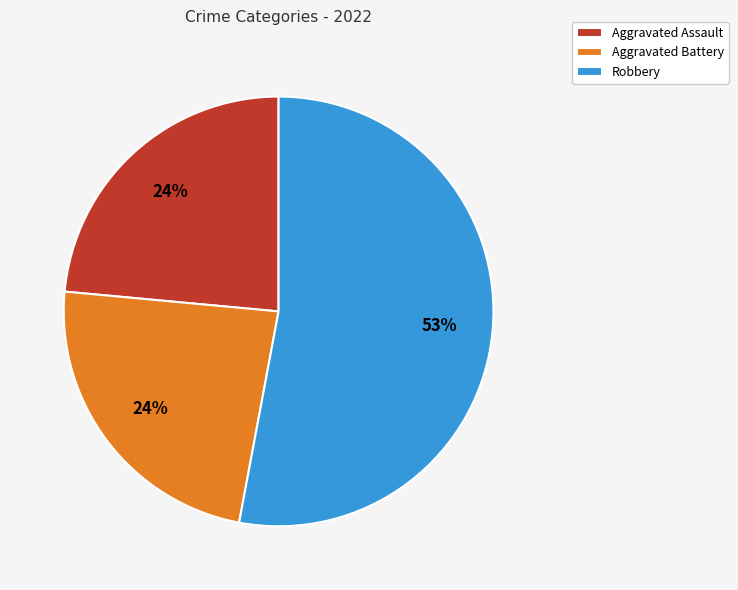

The Aggravated Assault slice represents 24% of the pie. True or false?

True